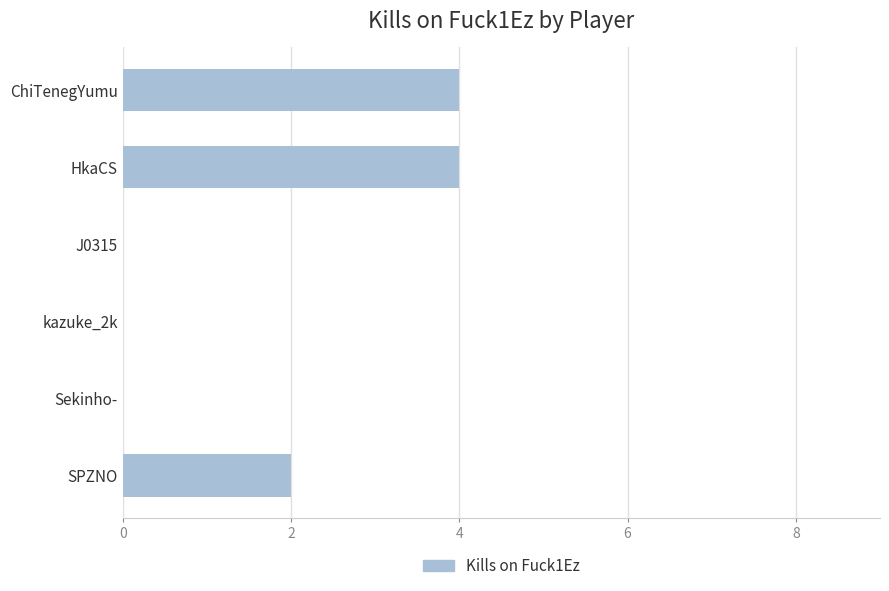

Between kazuke_2k and ChiTenegYumu, which is larger?

ChiTenegYumu